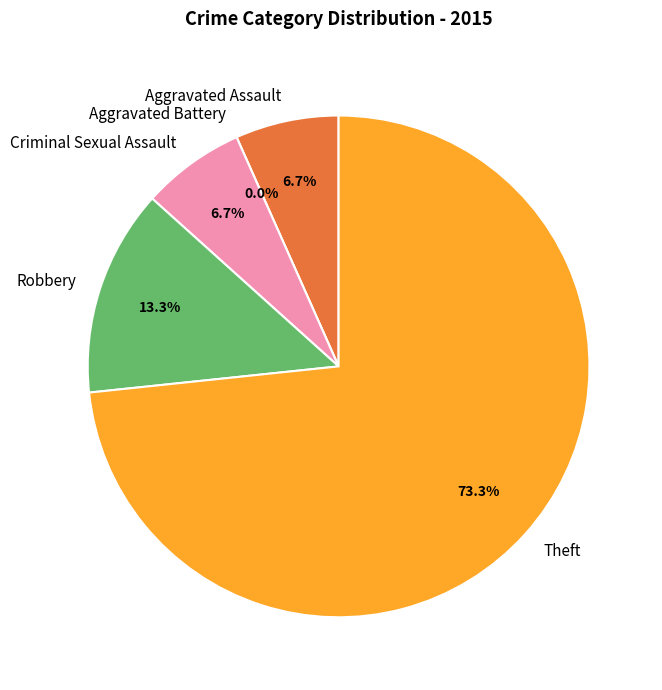

Is it true that Theft is 73% of the pie?

True